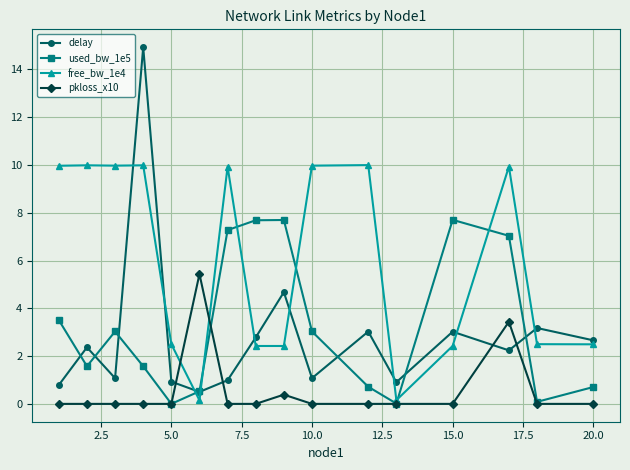

True or false: pkloss_x10 has more than 2 interior local peaks.

True